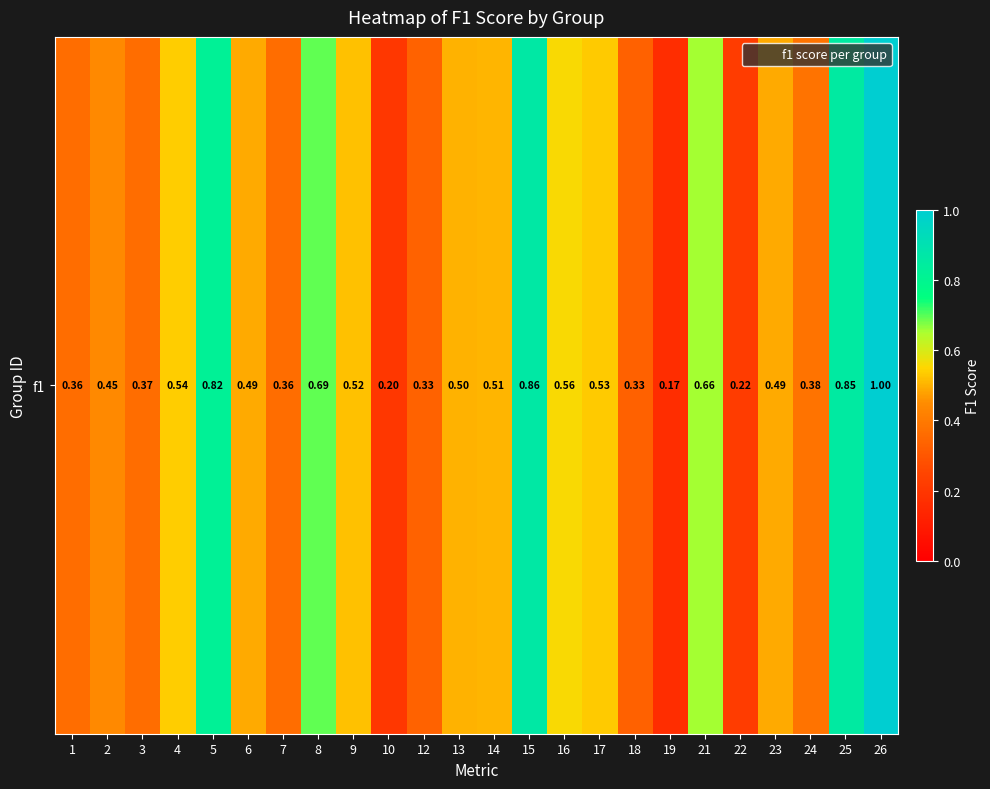

Where is the data nearest to the value 0?

19